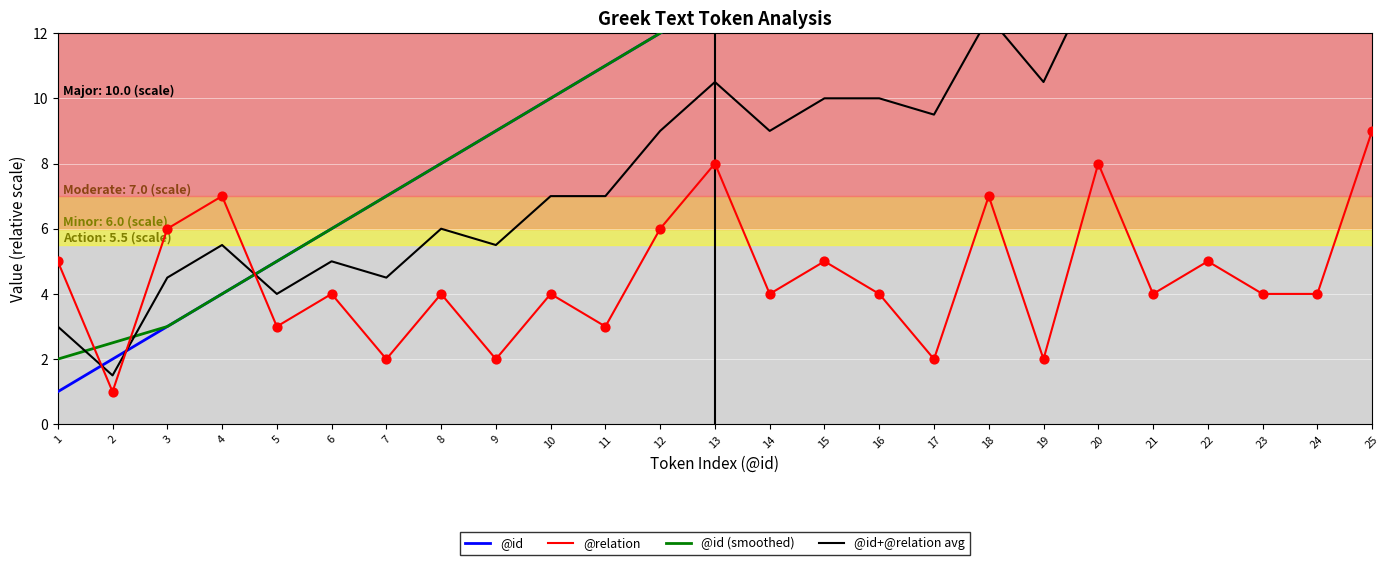

Which series reaches the maximum Y coordinate?

@id